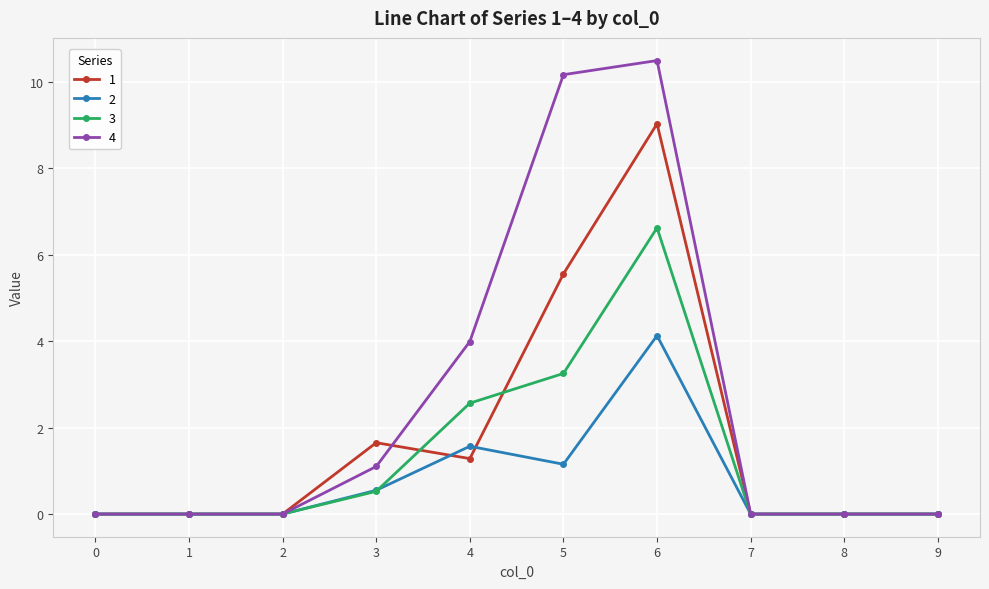

Which series has the largest total across all categories?

4